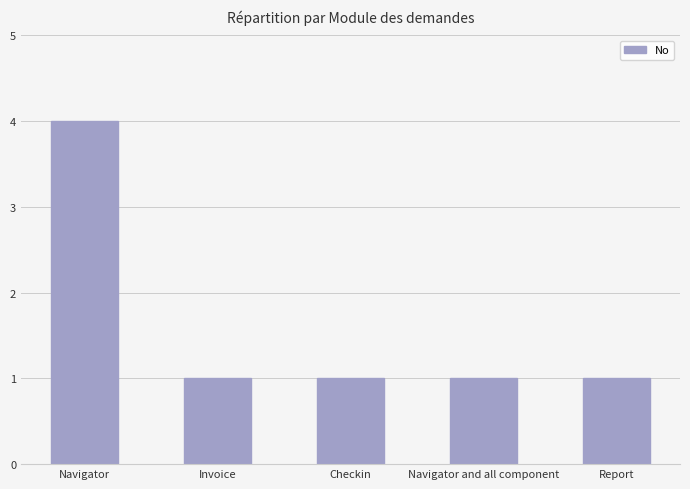

How many categories are shown in the chart?

5